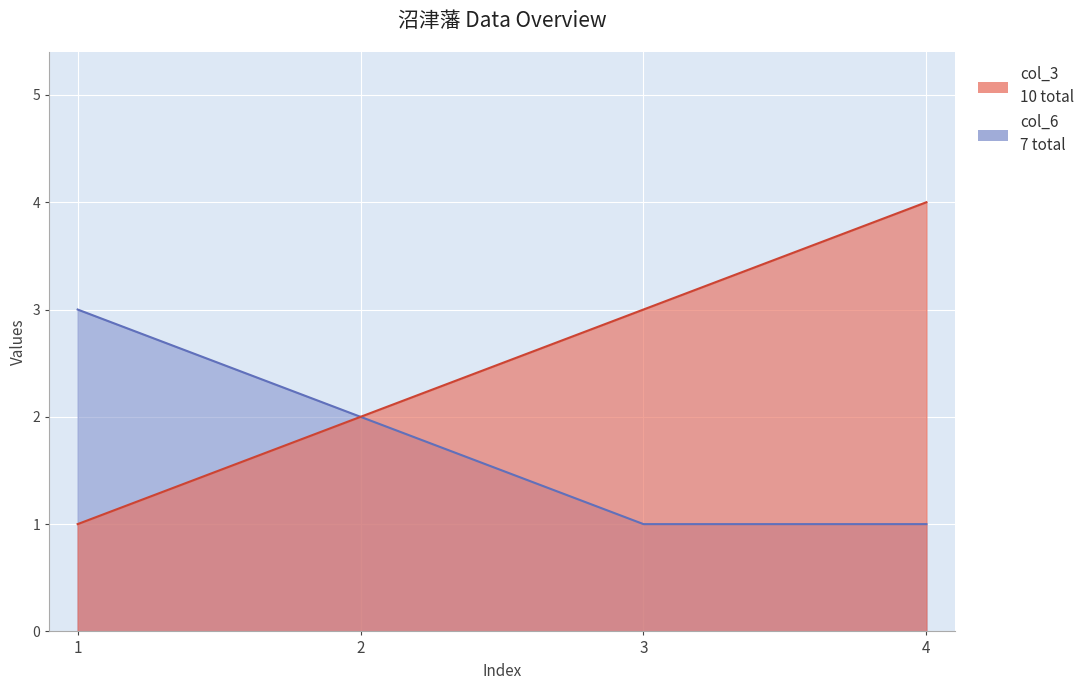

True or false: col_3 and col_6 intersect in this chart.

False